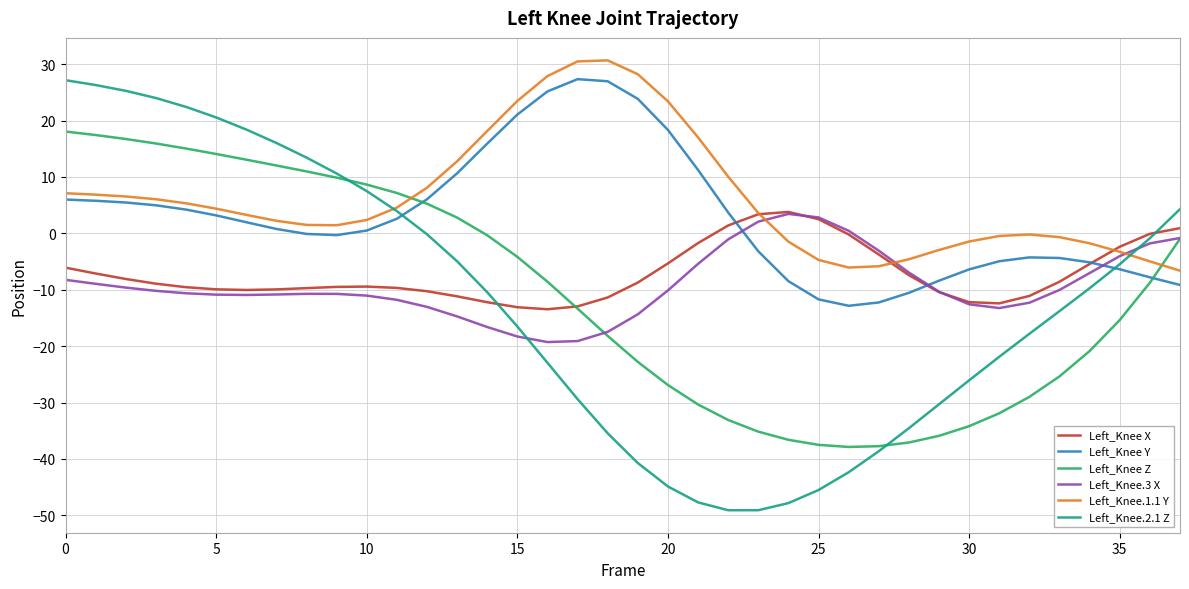

What is the highest value of the Left_Knee.3 X series?

3.4